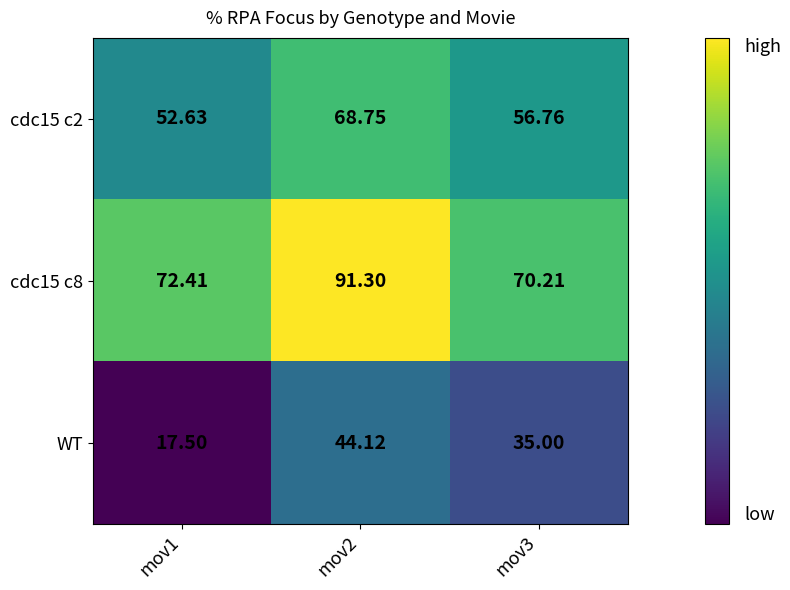

Is the value of cdc15 c2 at mov3 greater than the value of WT at mov2?

Yes